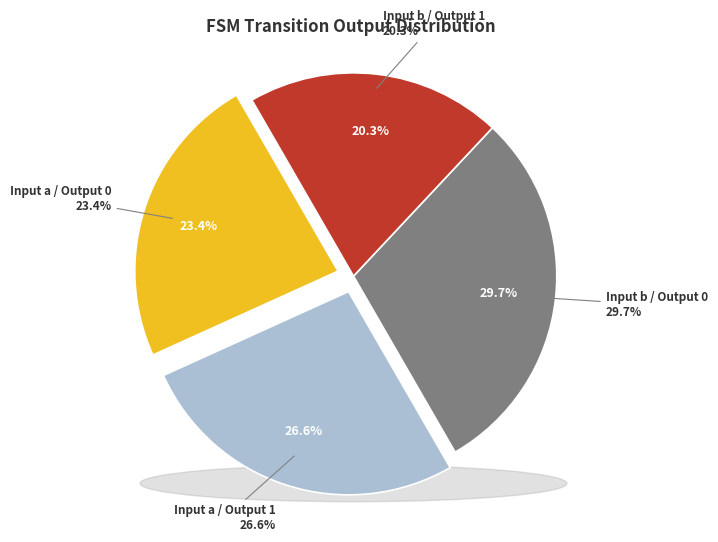

What percentage is the Input a, Output 0 slice, to the nearest percent?

23%